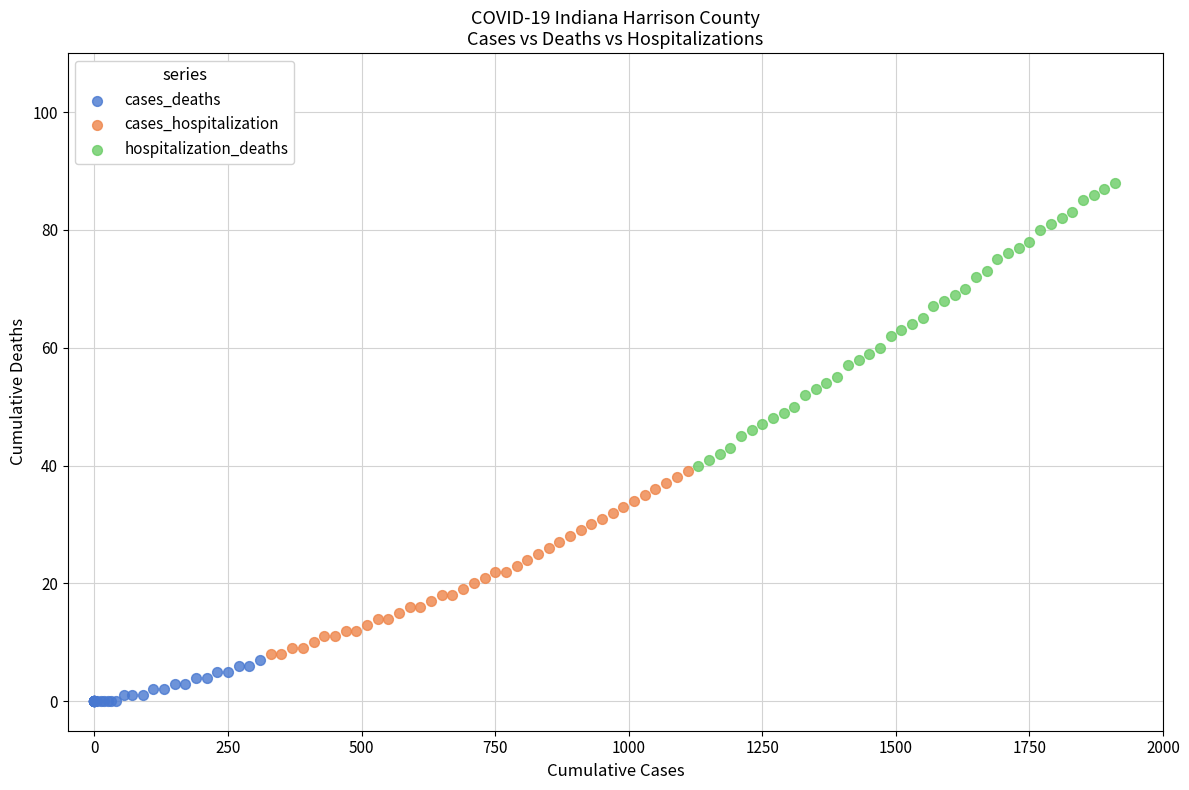

What are all the series names shown in the legend?

cases_deaths, cases_hospitalization, hospitalization_deaths